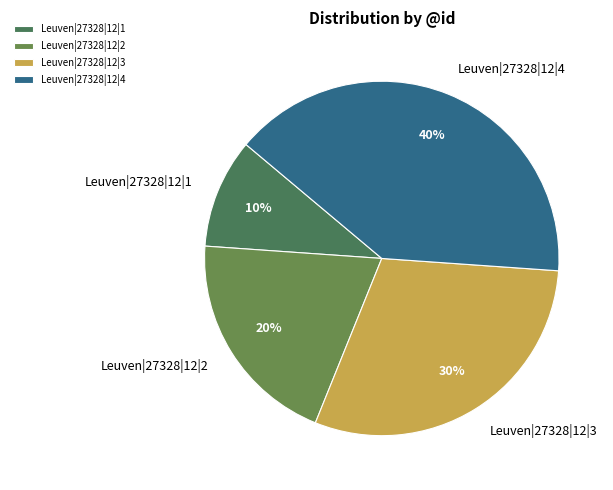

The Leuven|27328|12|4 slice represents 40% of the pie. True or false?

True